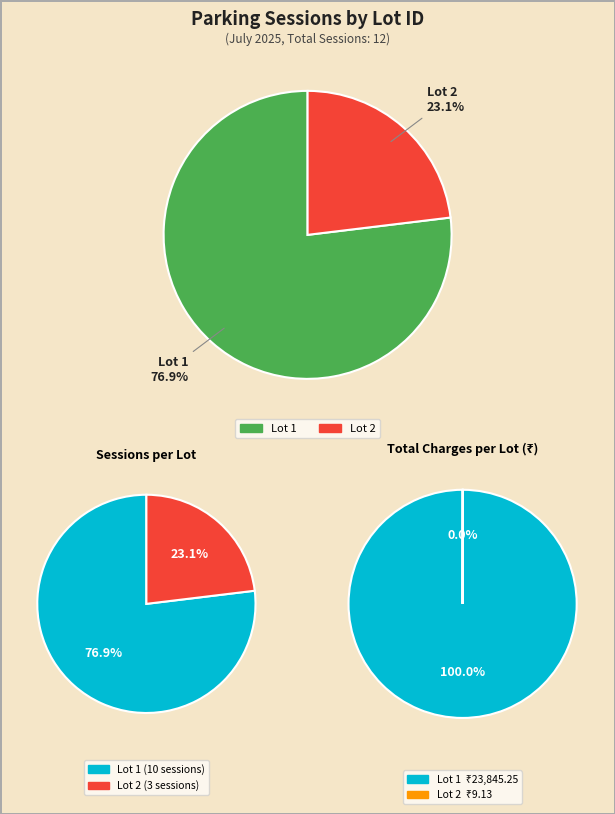

The Lot 1 slice represents 88% of the pie. True or false?

False